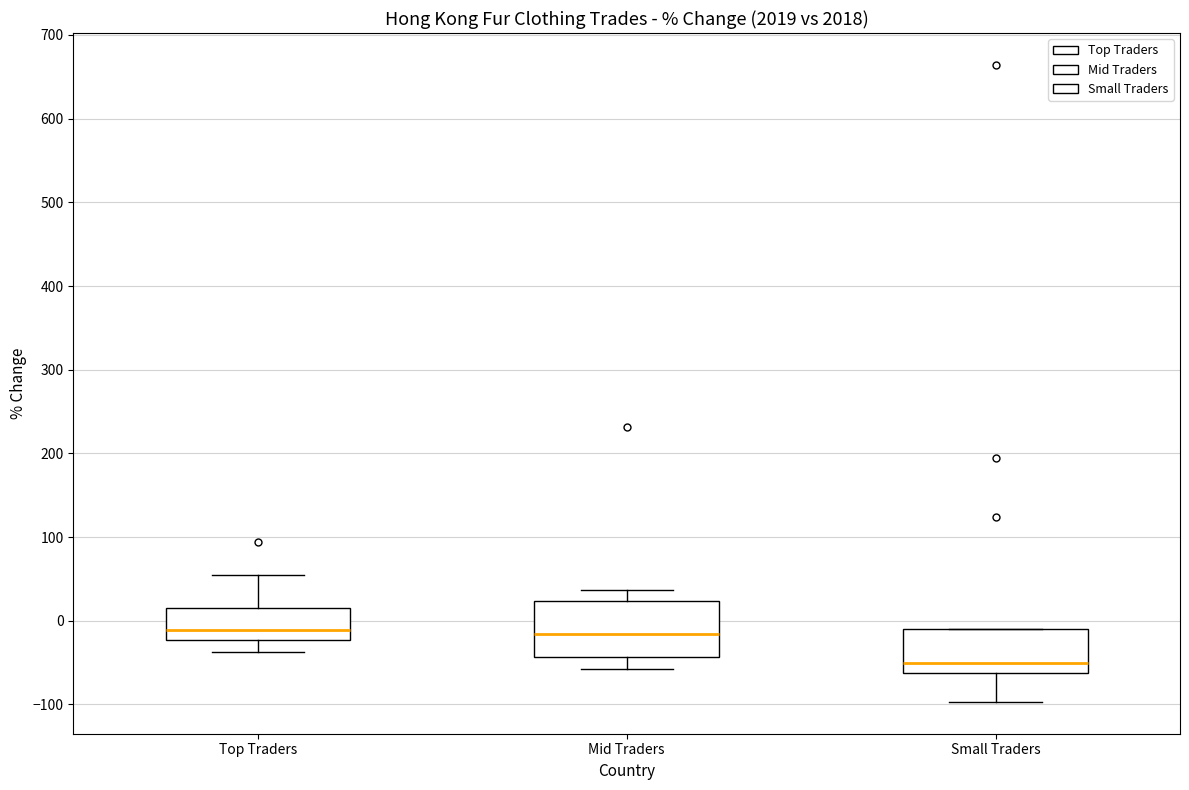

Reading left to right, transcribe this box plot: for each box, give where its median line is, the range the box spans, and where its two whiskers end, as read against the y-axis. The values are not printed on the chart, so give them approximately, as read against the axis.

Top Traders: median -10, box -20 to 20, whiskers -40 to 50
Mid Traders: median -20, box -40 to 20, whiskers -60 to 40
Small Traders: median -50, box -60 to -10, whiskers -100 to -10